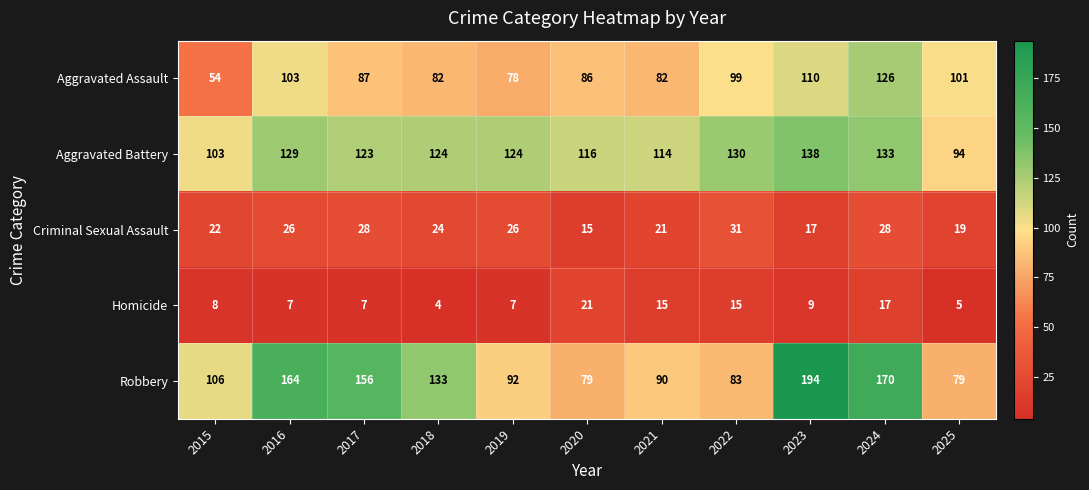

At 2024, list the series in order from largest to smallest.

Robbery, Aggravated Battery, Aggravated Assault, Criminal Sexual Assault, Homicide